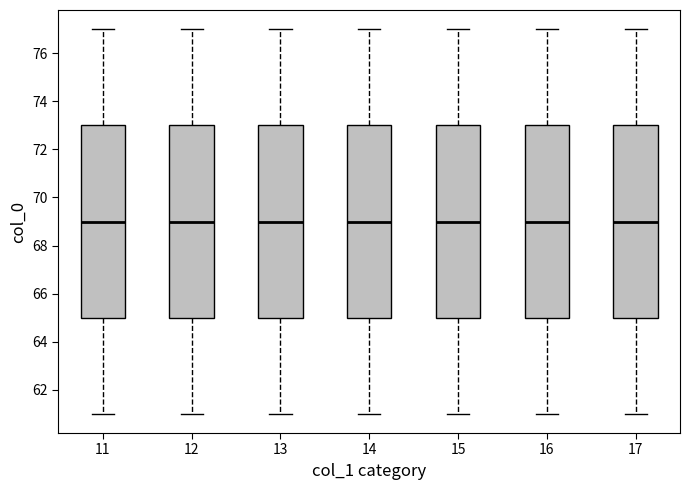

Where is the upper edge of the box at x = 16 on the y-axis? The values are not printed on the chart, so give them approximately, as read against the axis.

73